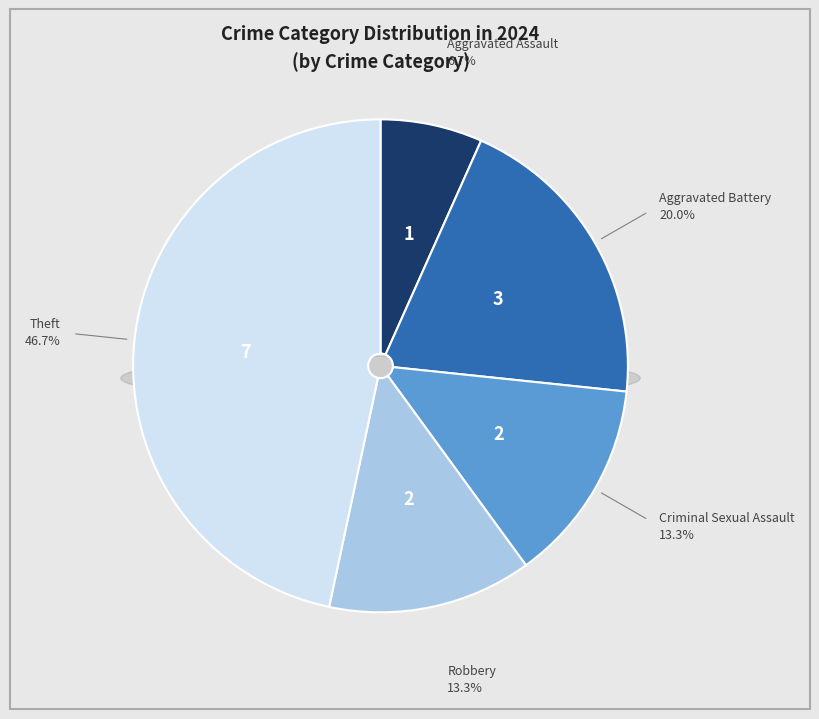

What is the ratio of the value at Theft to the value at Aggravated Battery?

2.3